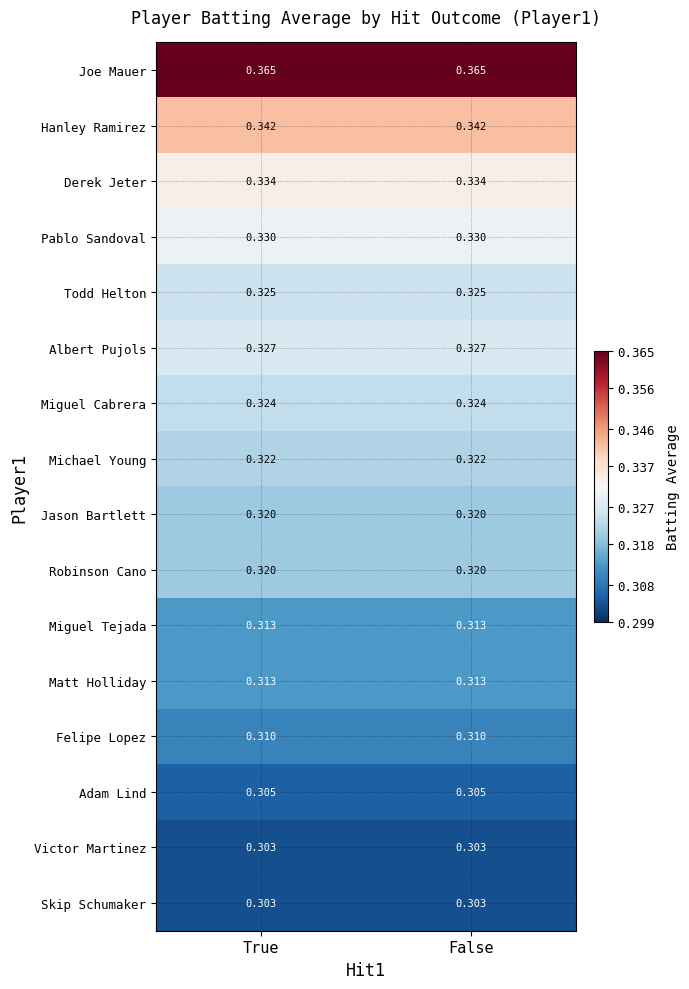

Is the value of Derek Jeter at False greater than the value of Robinson Cano at False?

Yes